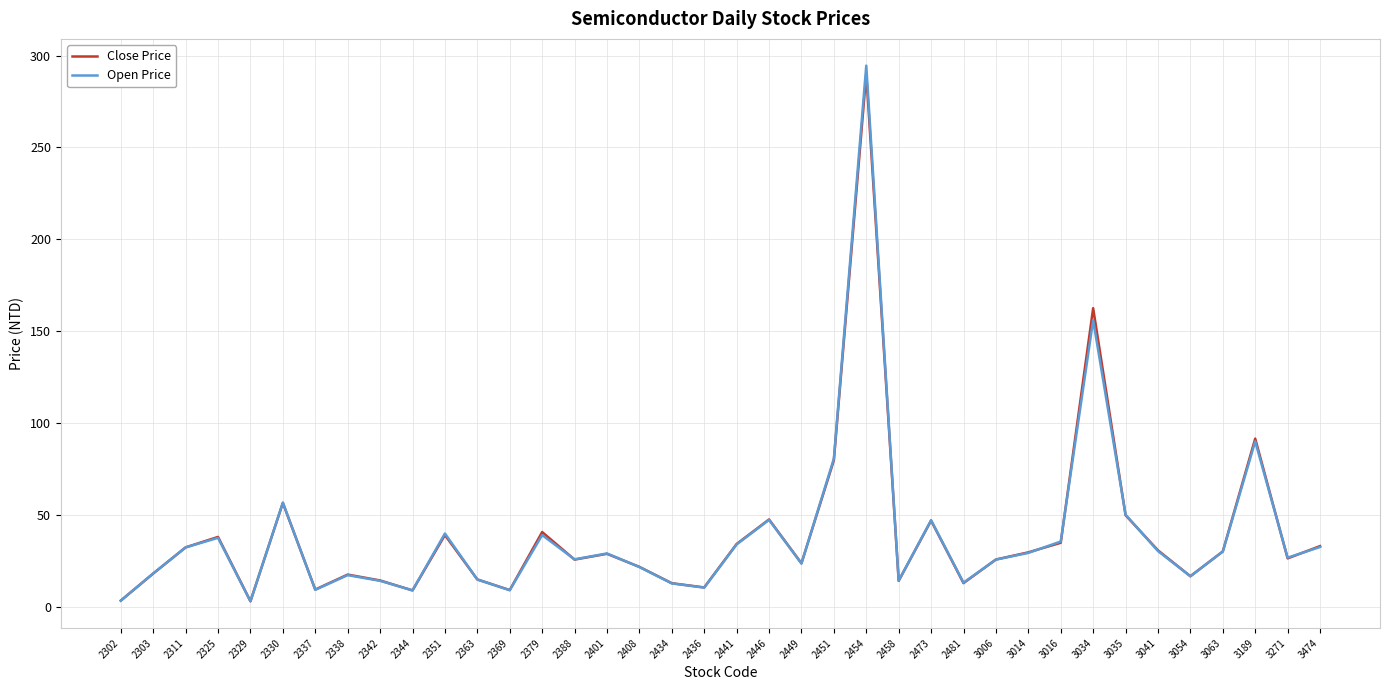

What value does the Close Price series have at 2473?

46.9